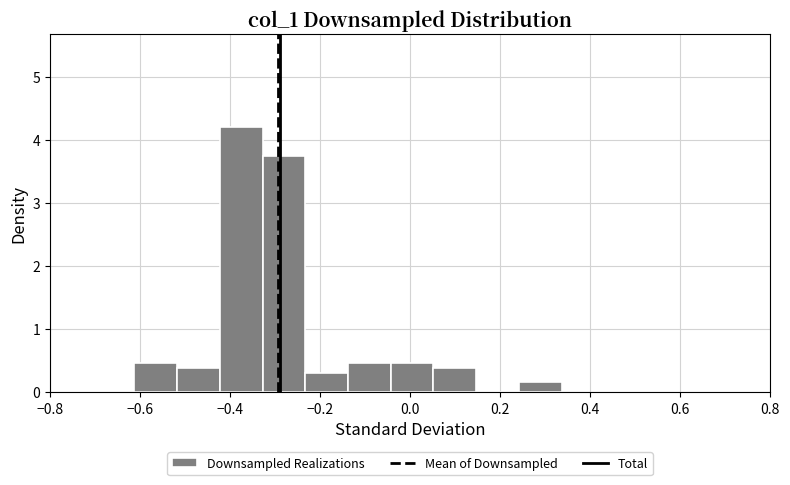

Over which range of the x-axis is the bar tallest?

-0.42 to -0.32